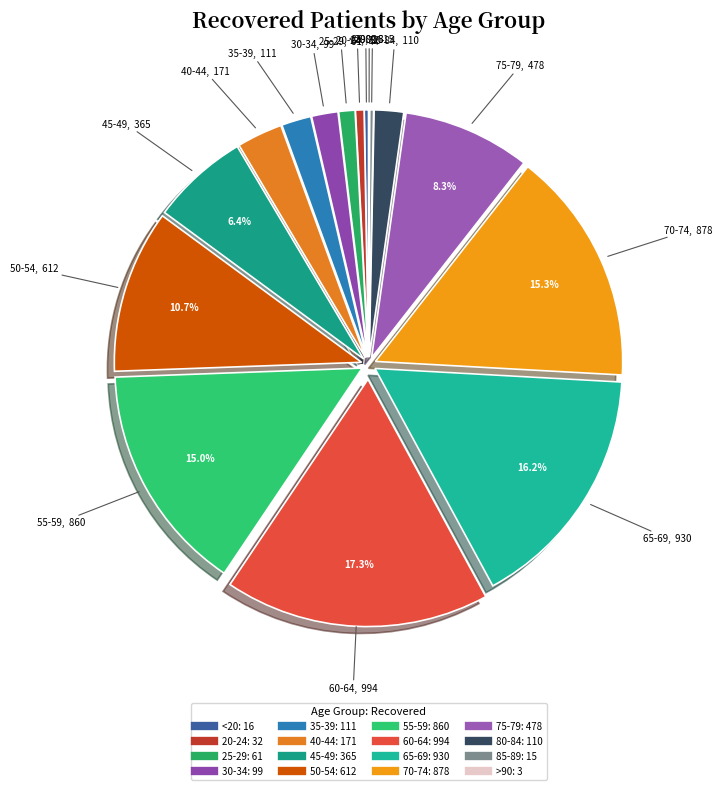

What is the ratio of the value at 20-24 to the value at 80-84?

0.3